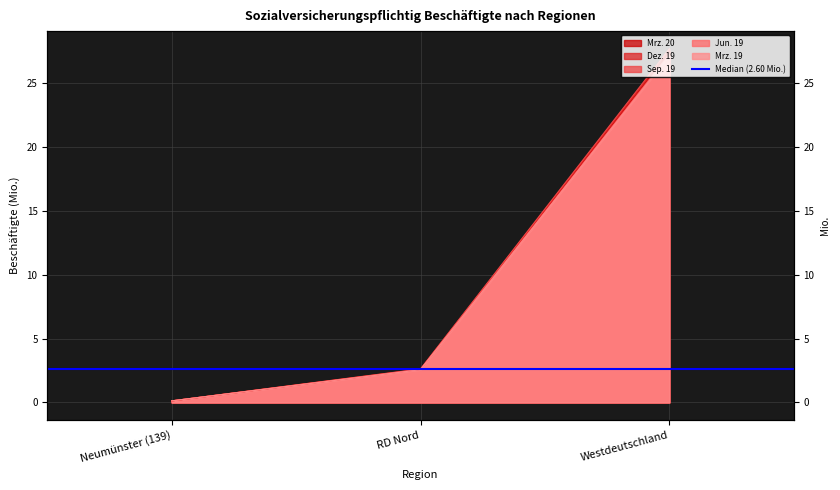

What are all the series names shown in the legend?

Mrz. 20, Dez. 19, Sep. 19, Jun. 19, Mrz. 19